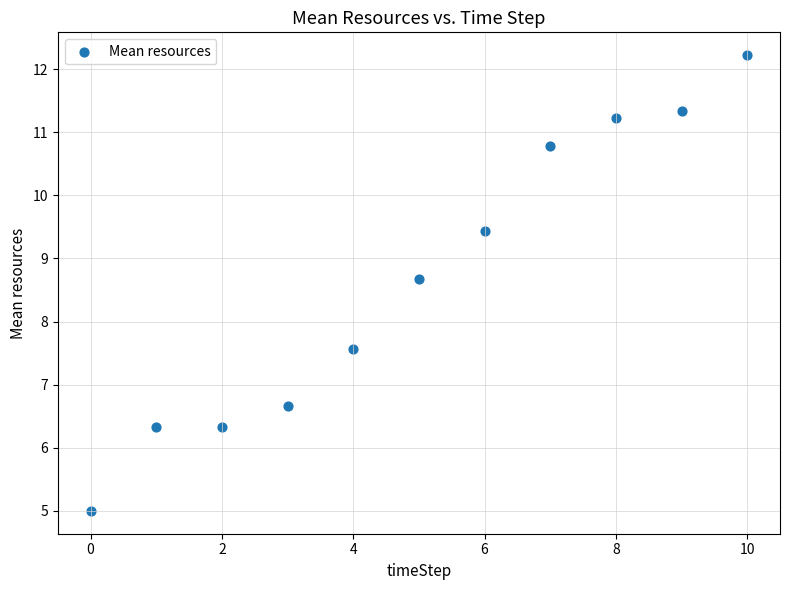

What Y value in the scatter plot is closest to 8?

7.6